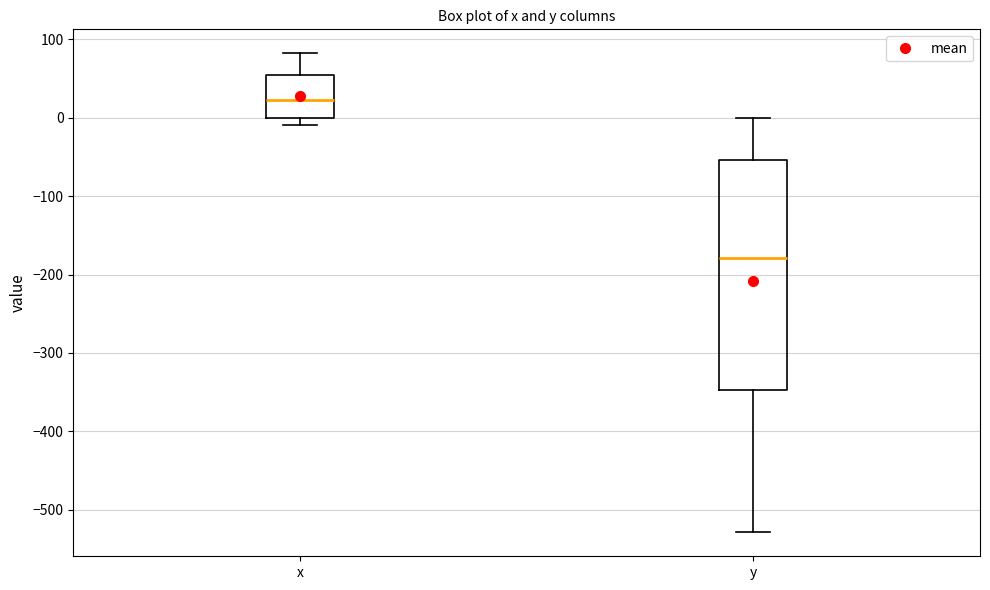

Reading left to right, transcribe this box plot: for each box, give where its median line is, the range the box spans, and where its two whiskers end, as read against the y-axis. The values are not printed on the chart, so give them approximately, as read against the axis.

x: median 20, box 0 to 60, whiskers -10 to 80
y: median -180, box -350 to -50, whiskers -530 to 0